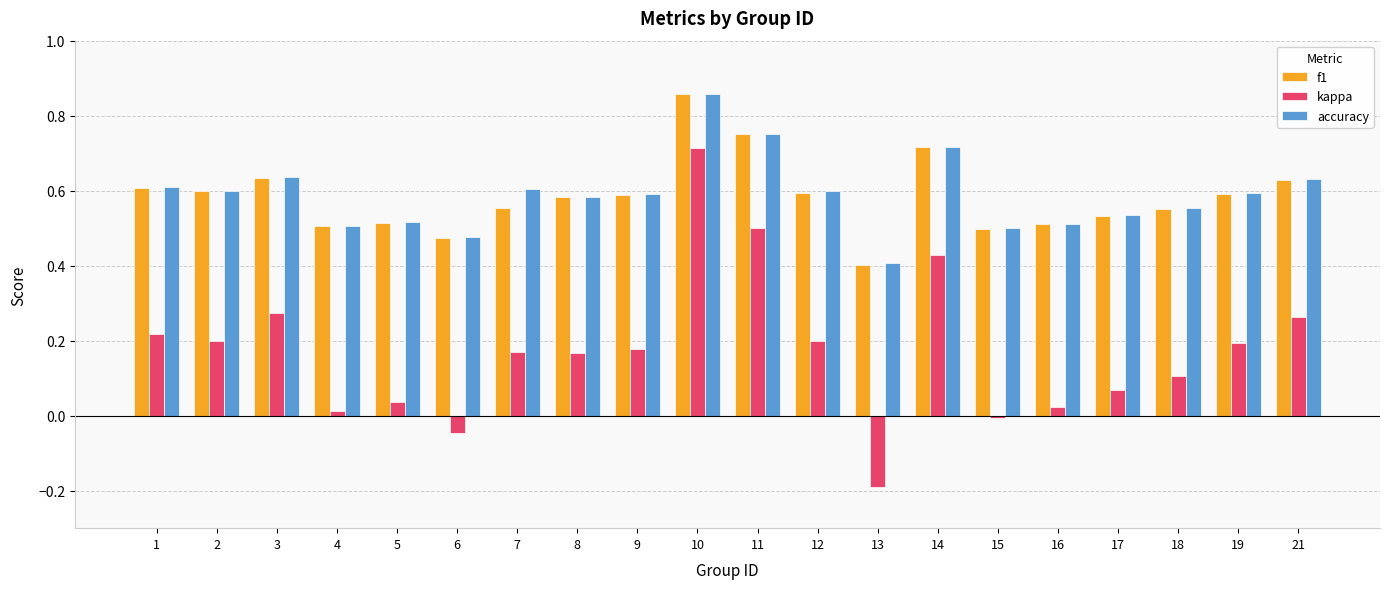

What is the sum of all kappa values?

3.5